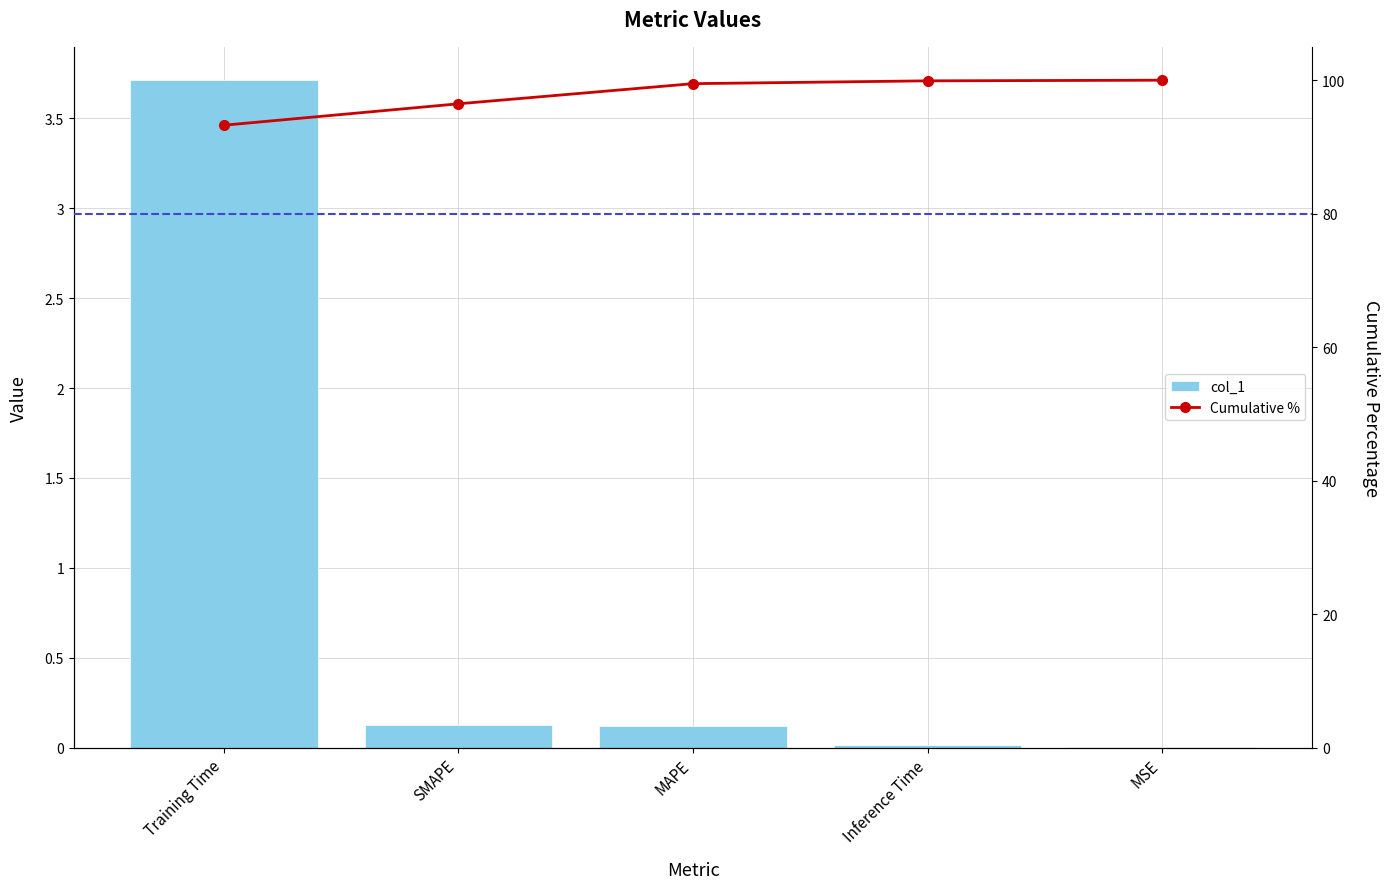

What is the difference between the maximum and second lowest values in the col_1 series?

3.7